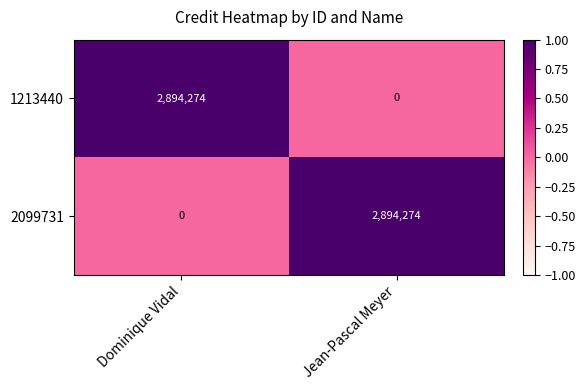

What is the difference between the maximum and minimum values in the 2099731 series?

2894274